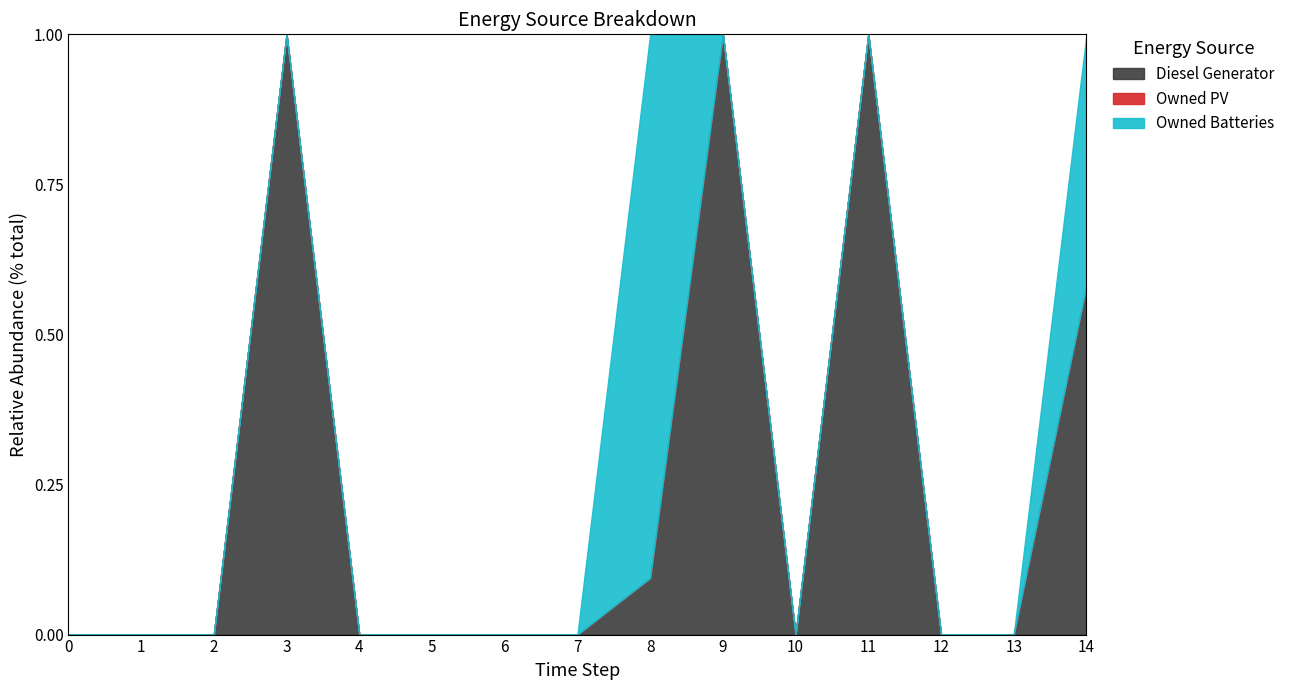

True or false: Owned Batteries and Owned PV intersect in this chart.

False